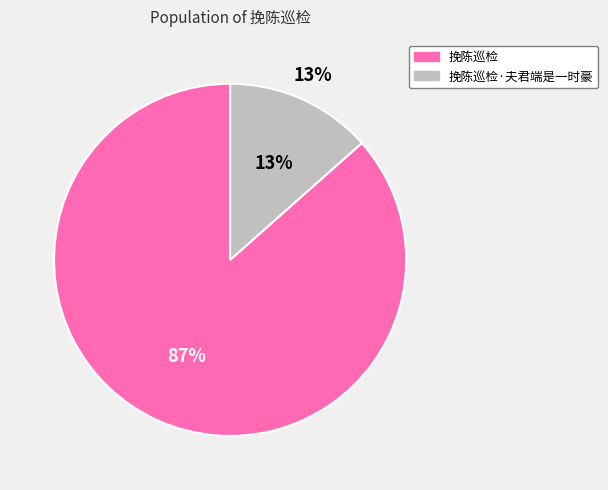

Which category has the biggest portion of the pie?

挽陈巡检